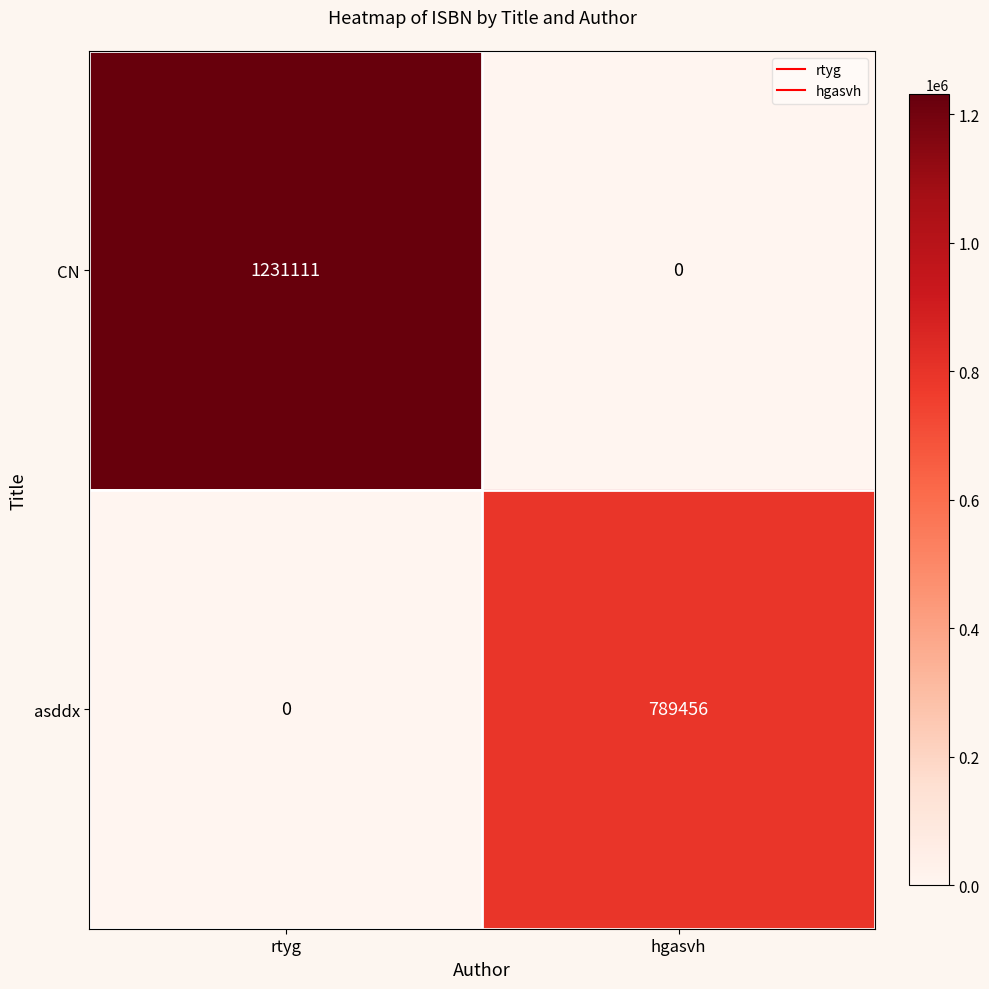

Rank the series at rtyg from lowest to highest value.

asddx, CN